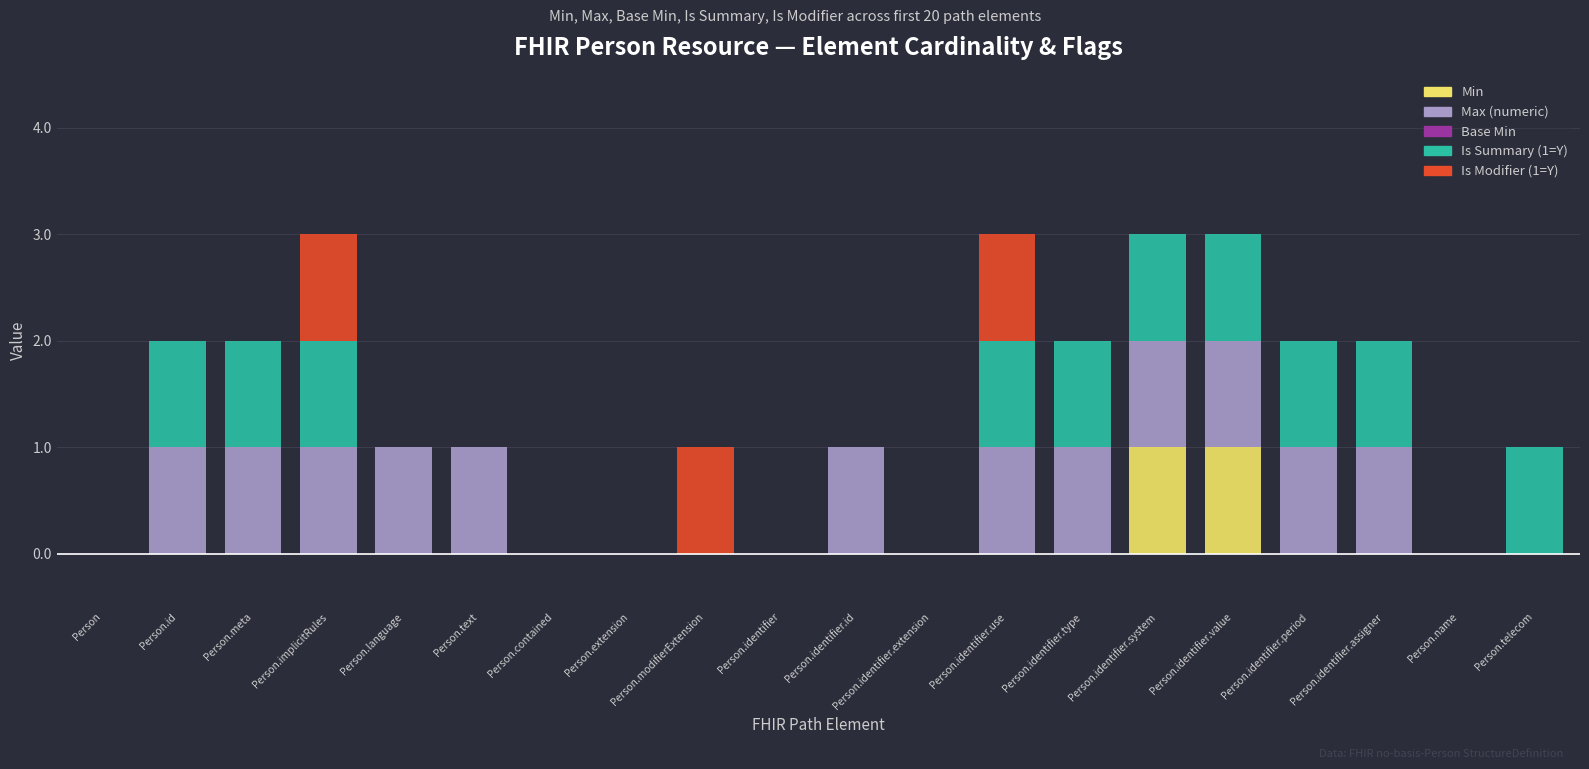

What is the total value across all series at Person.identifier.use?

3